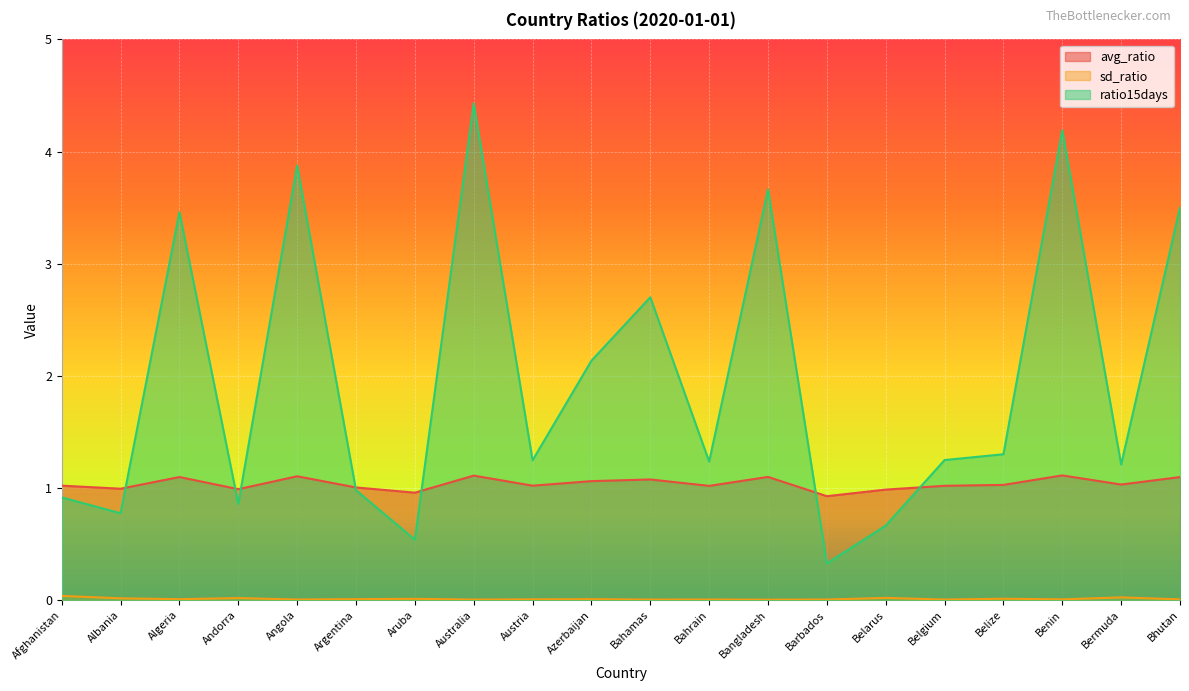

The value of avg_ratio at Belize is 1.8. True or false?

False